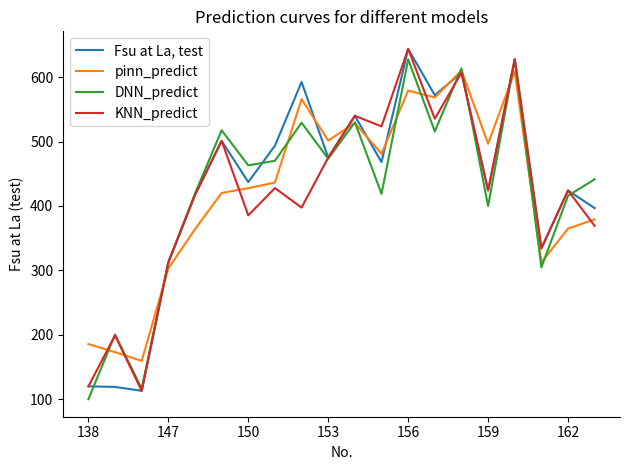

What is the lowest value of the KNN_predict series?

112.7